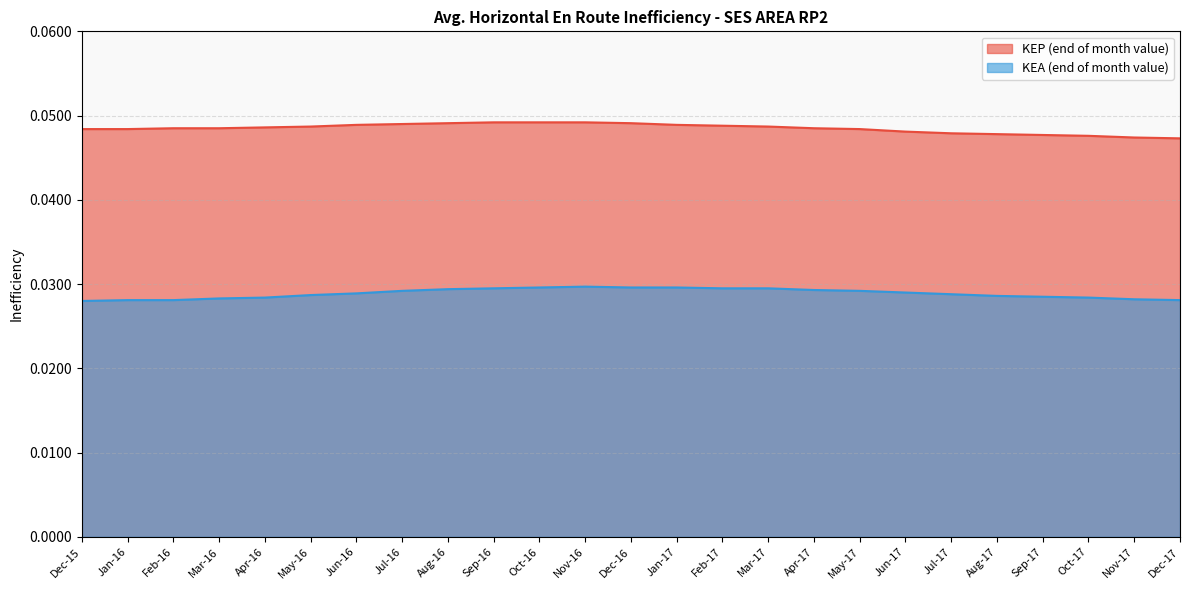

Between Feb-16 and Mar-17, which series saw the biggest shift?

KEA (end of month value)